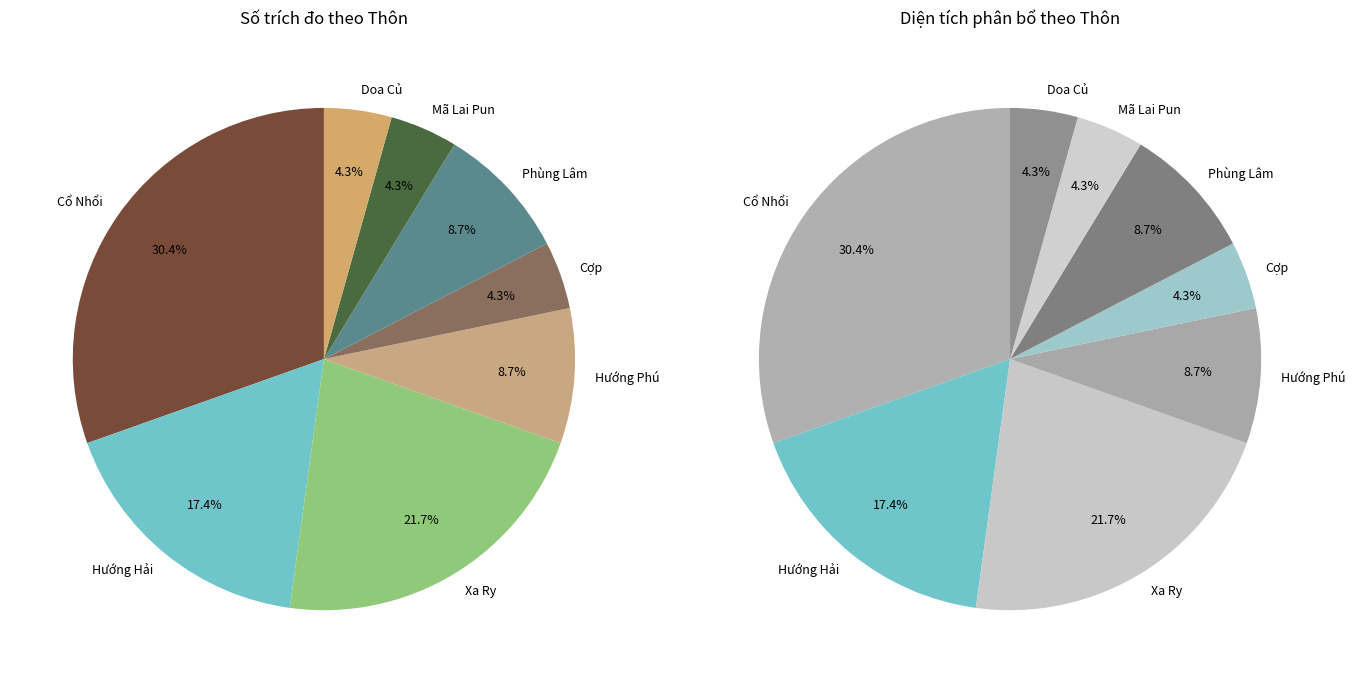

Does any single category account for the majority?

No